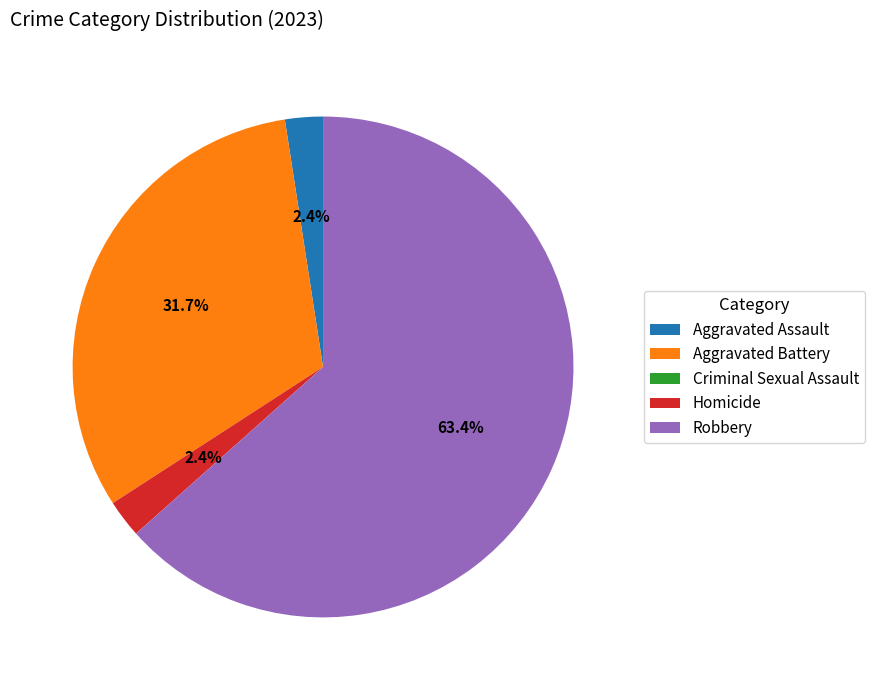

How much of the chart is everything except Aggravated Assault?

97.6%